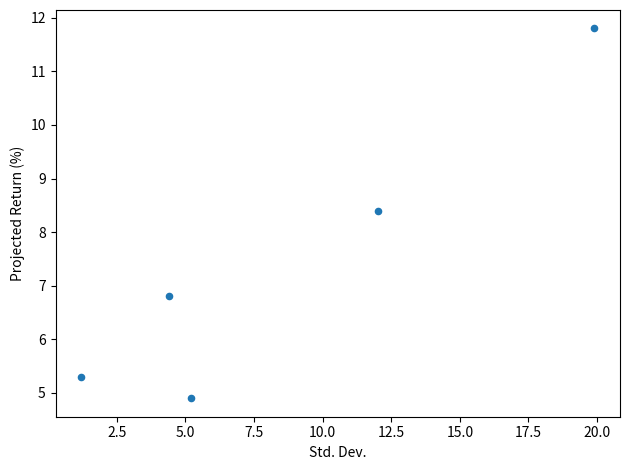

What Y value in the scatter plot is closest to 8?

8.4